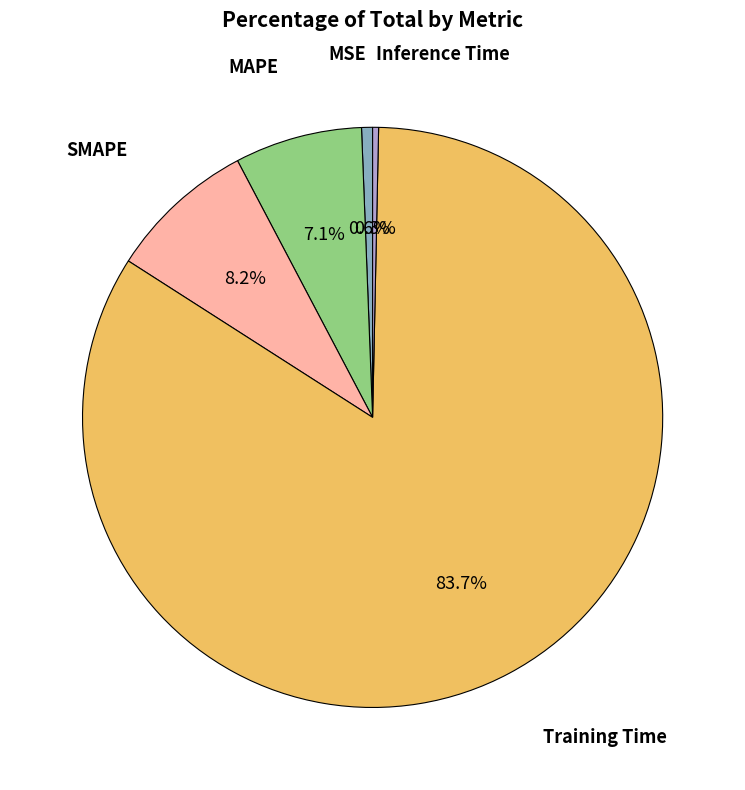

How many segments does this pie chart have?

5